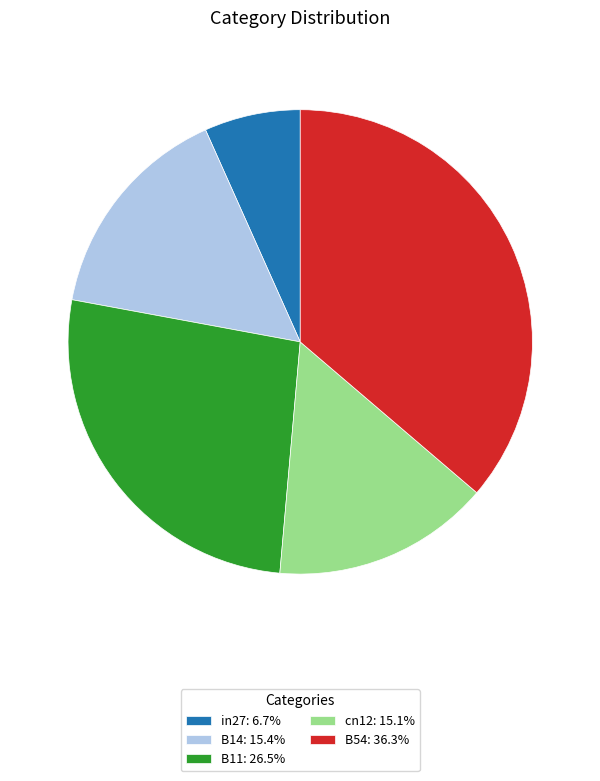

Do B11: 26.5% and B54: 36.3% together represent more than half of the pie?

Yes